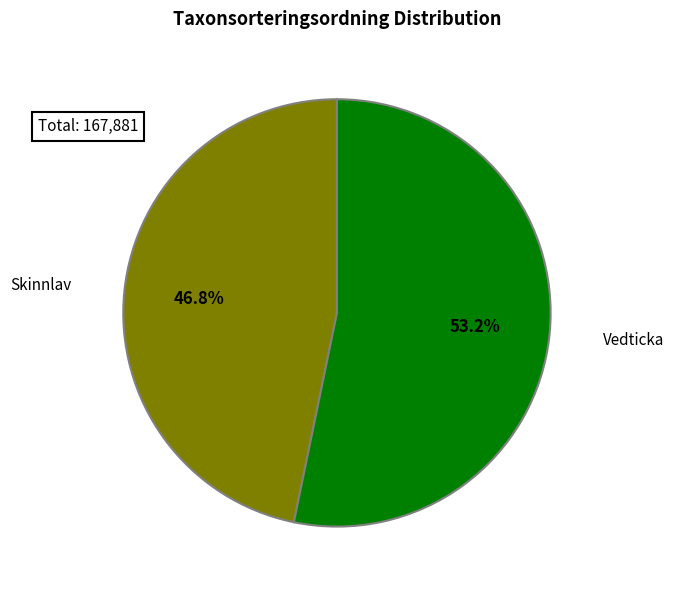

Approximately how many times larger is the value at Skinnlav compared to Vedticka?

0.9